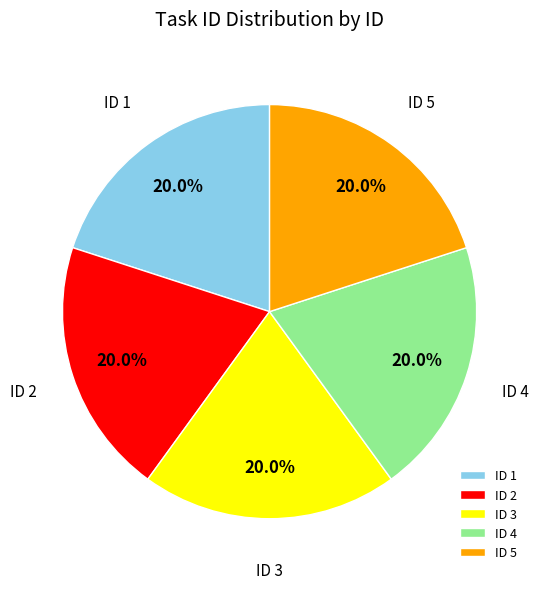

What is the ratio of the value at ID 1 to the value at ID 3?

1.0